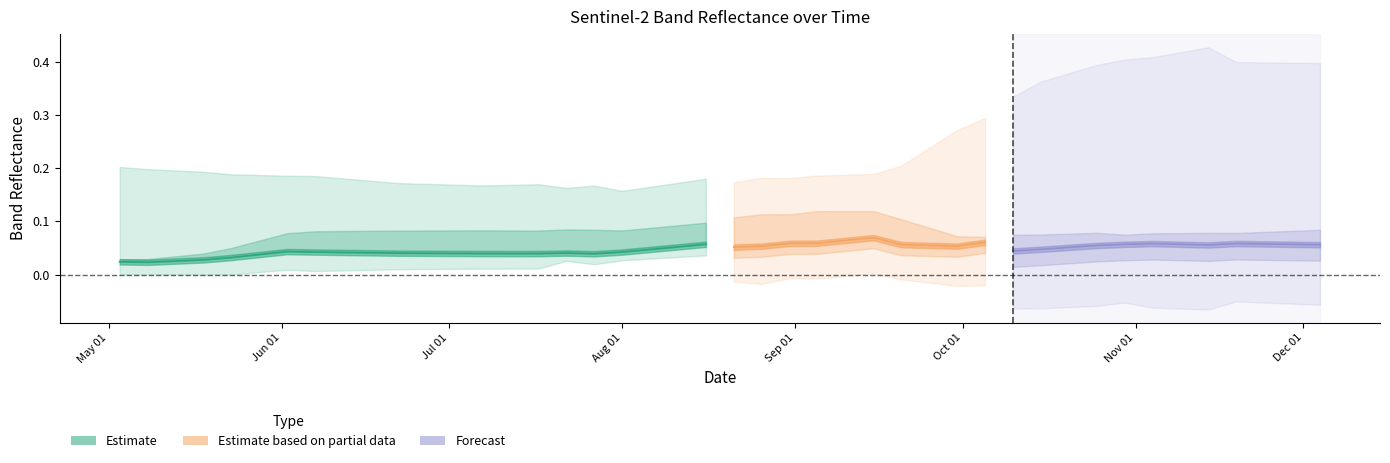

What is the maximum value shown in the chart?

0.1